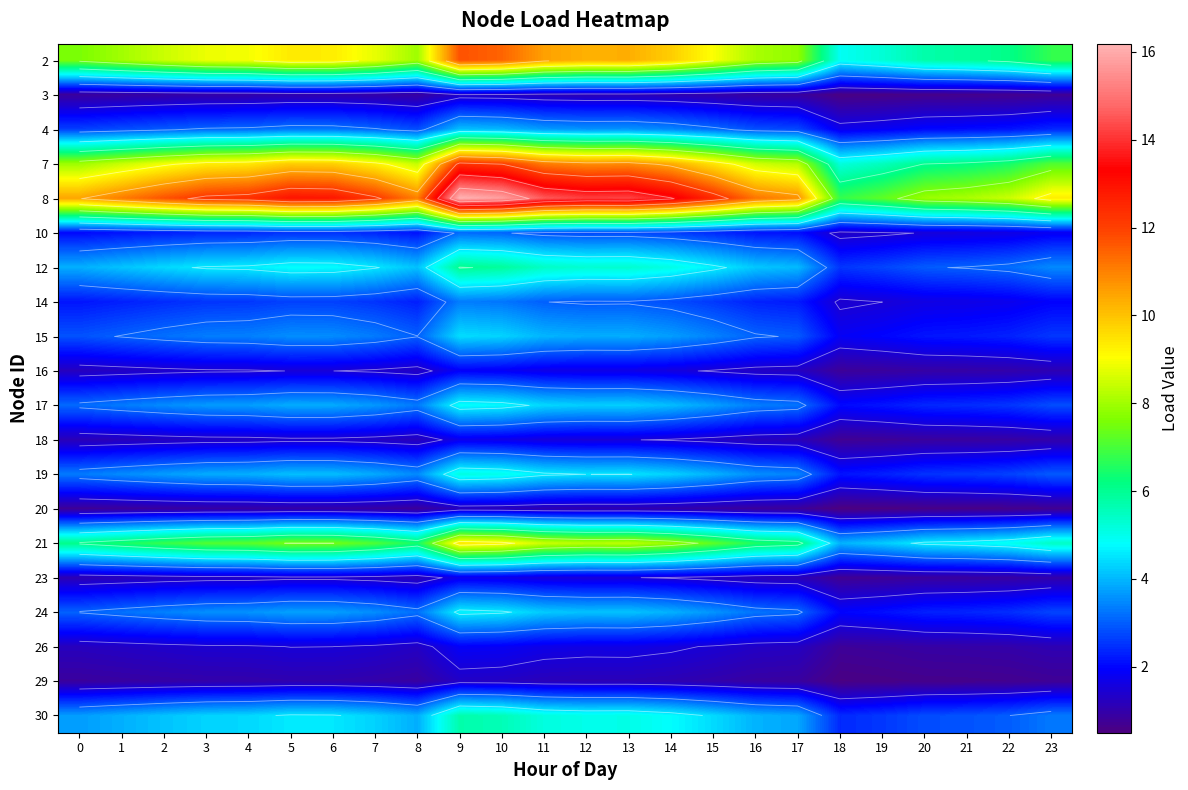

At which label is 26 closest to 1?

22